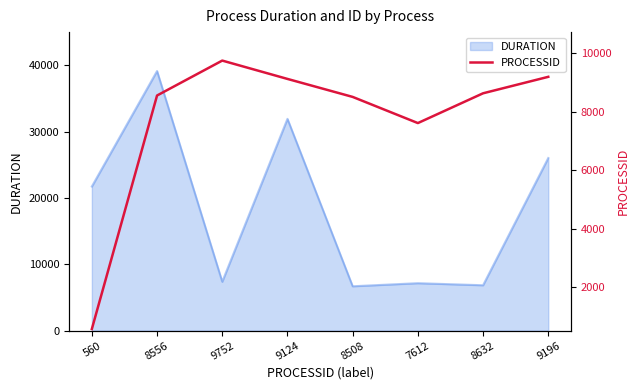

The chart shows a value of 7612 at 7612. True or false?

True